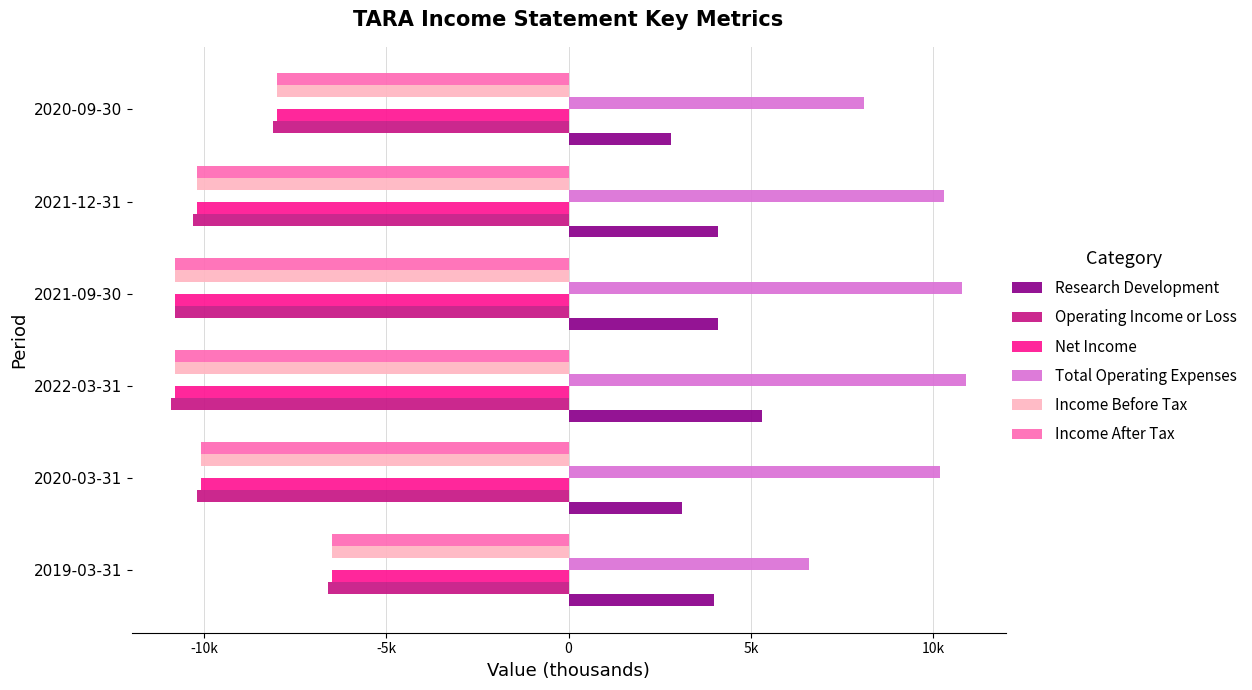

What are all the series names shown in the legend?

Research Development, Operating Income or Loss, Net Income, Total Operating Expenses, Income Before Tax, Income After Tax